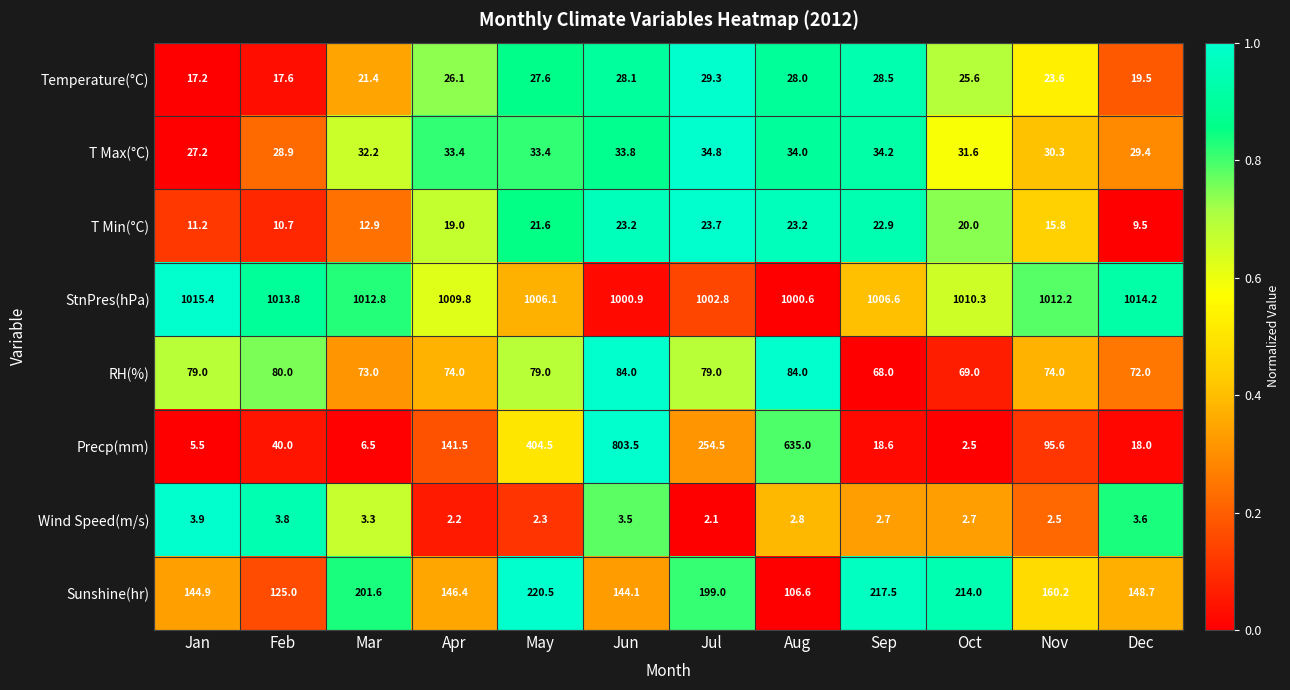

What is the total value across all series at Dec?

1314.9